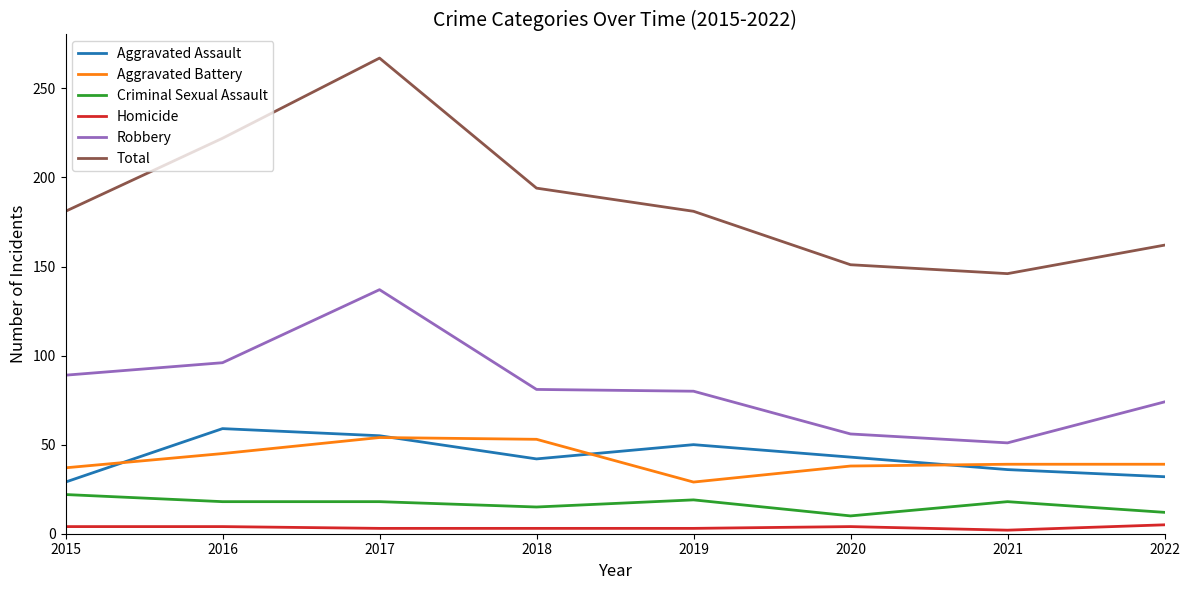

True or false: Robbery has more than 2 points higher than both neighbors.

False